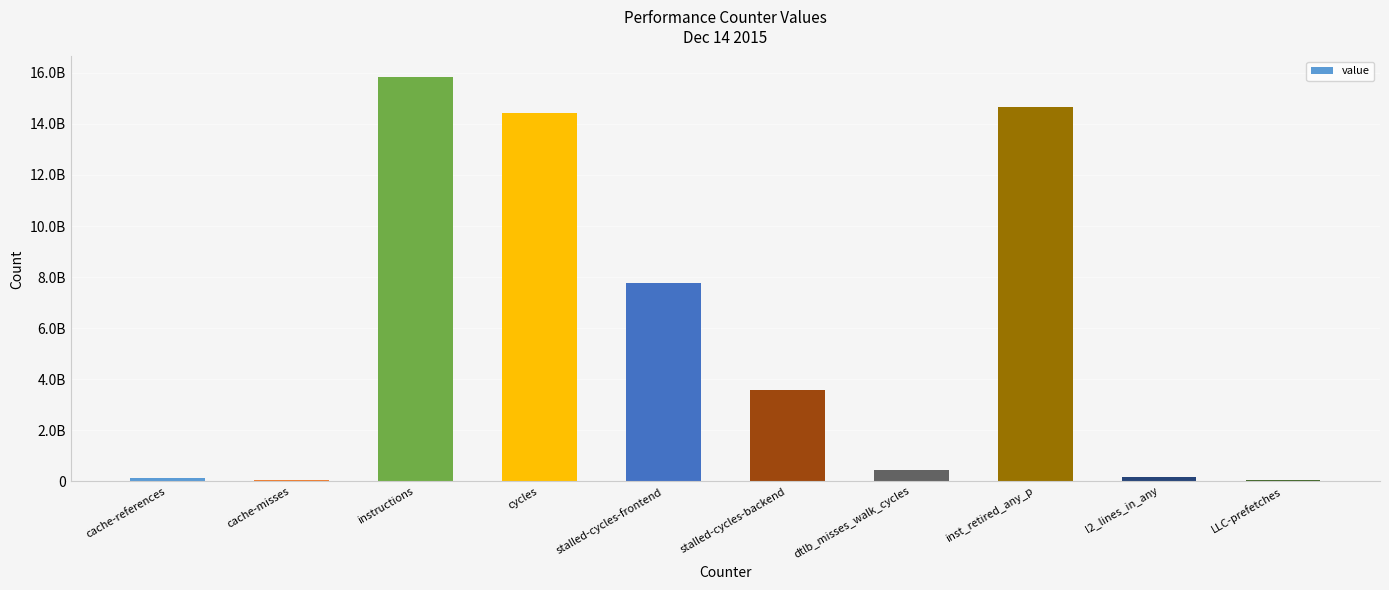

Which label corresponds to the largest value in the chart?

instructions